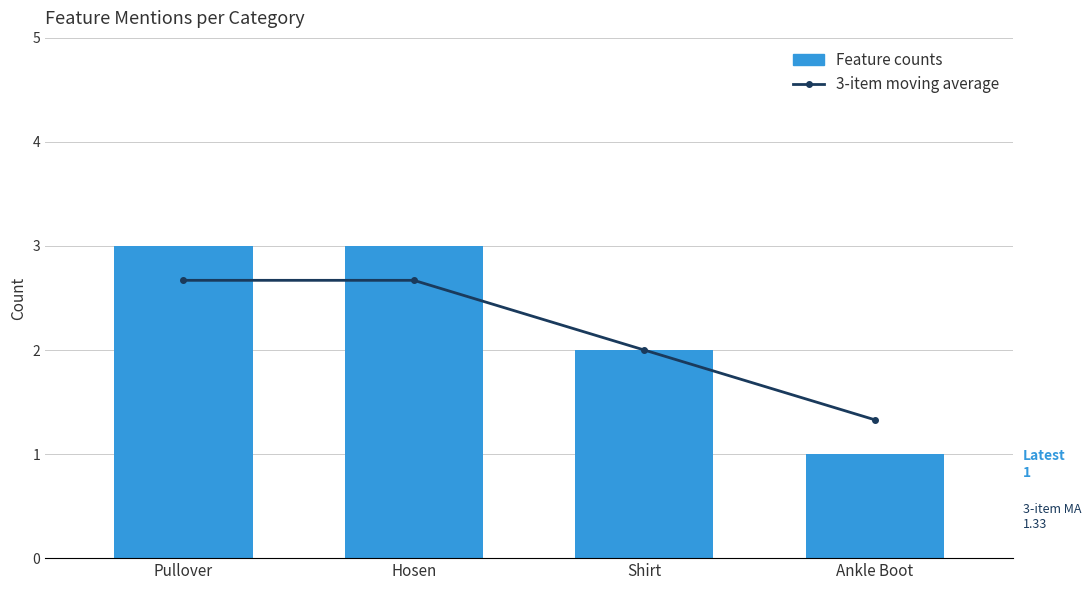

What is the approximate value of Feature counts at Pullover?

3.0